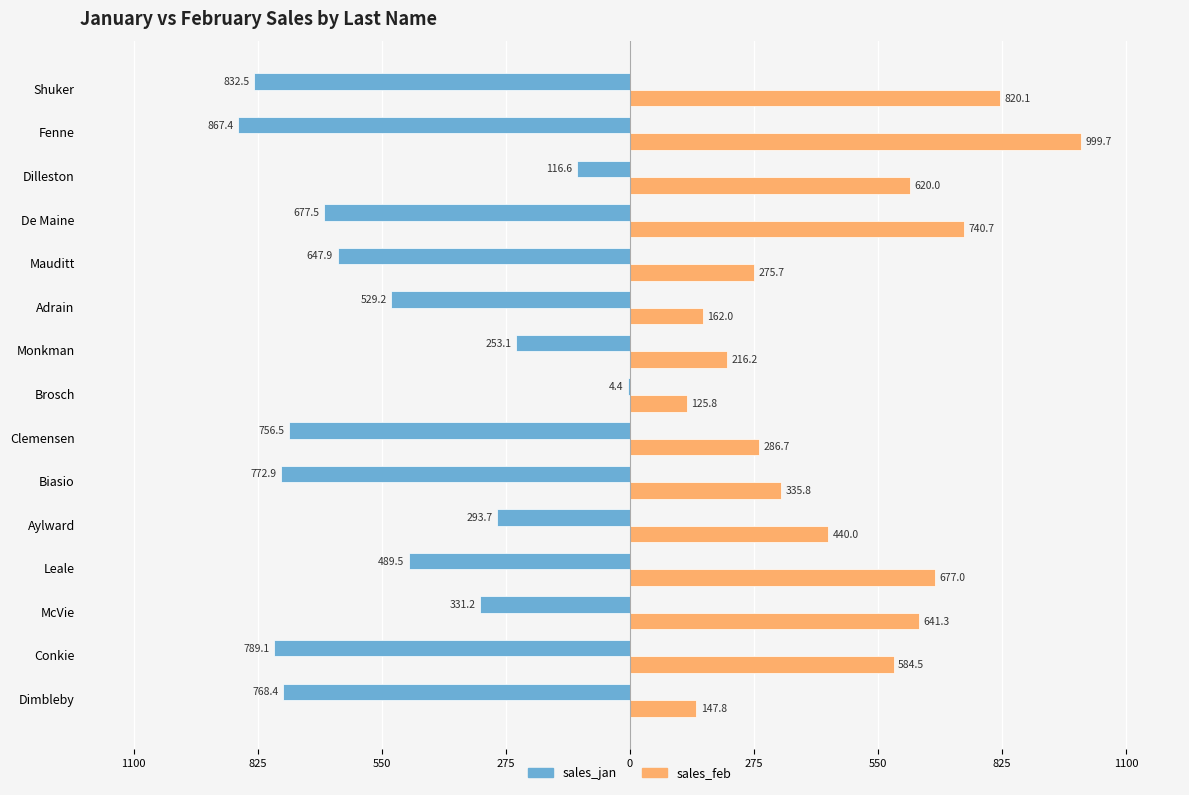

What are all the series names shown in the legend?

sales_jan, sales_feb